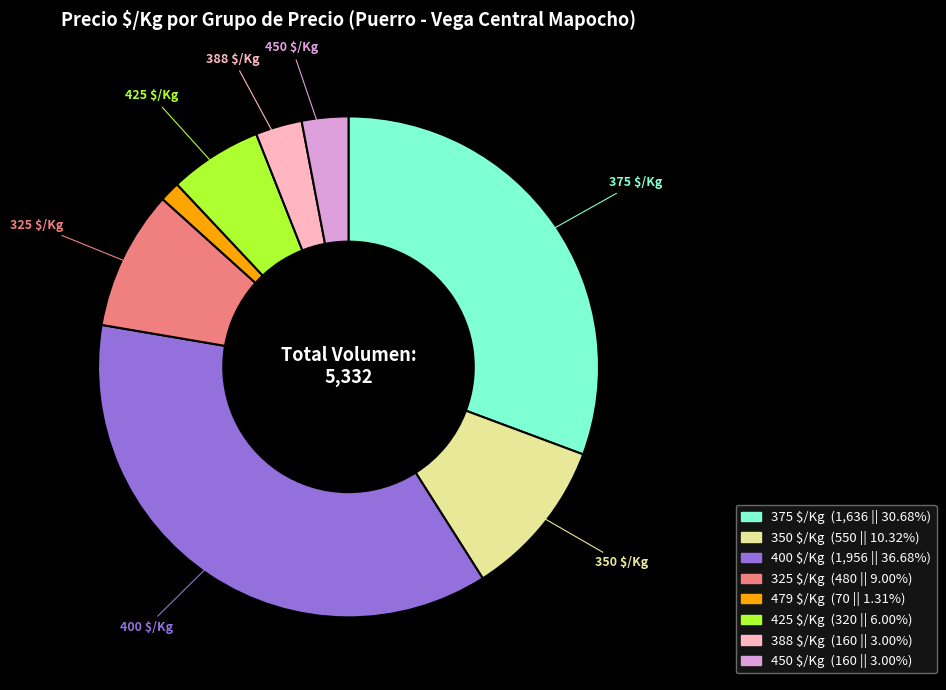

Is there any slice that represents more than half of the pie?

No